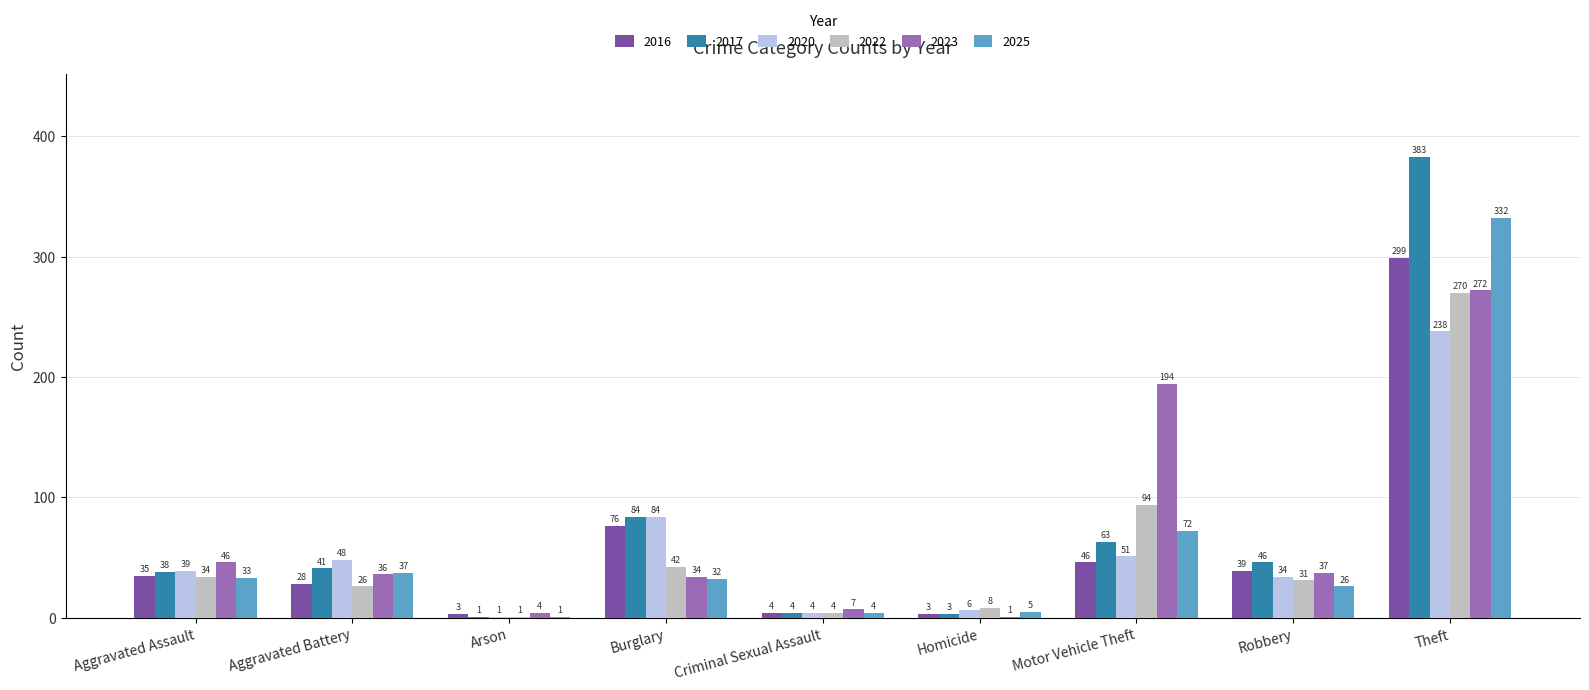

What is the sum of the 2020 values at Arson and Homicide?

7